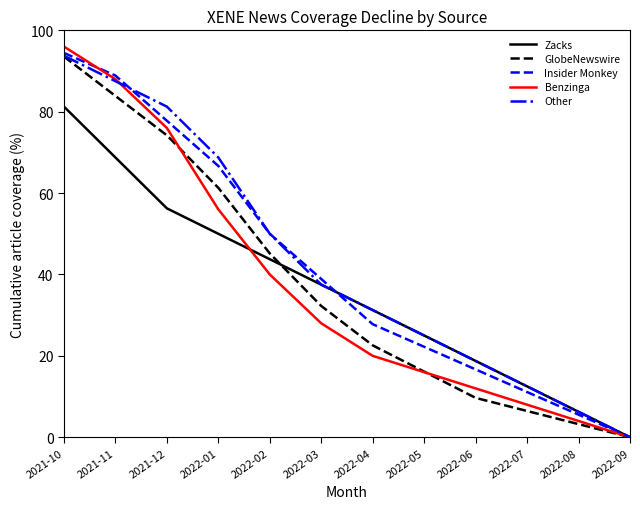

Read the Zacks value at 2022-03.

37.5